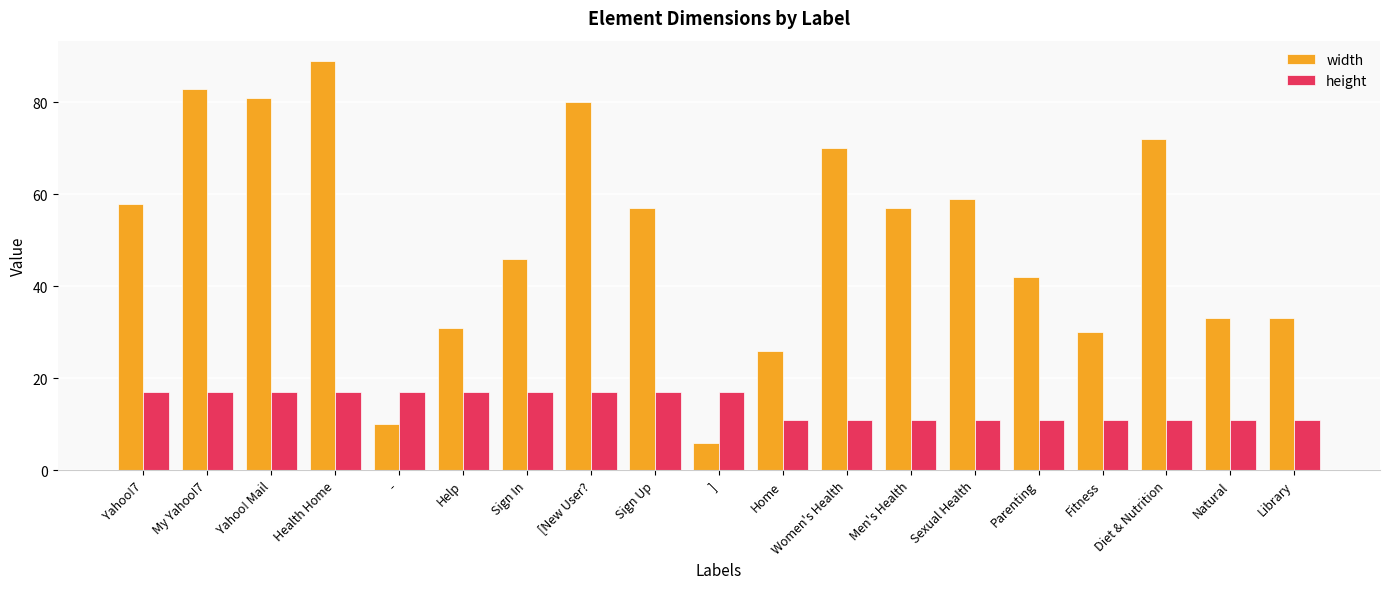

Read the width value at Yahoo!7, to the nearest 10.

60